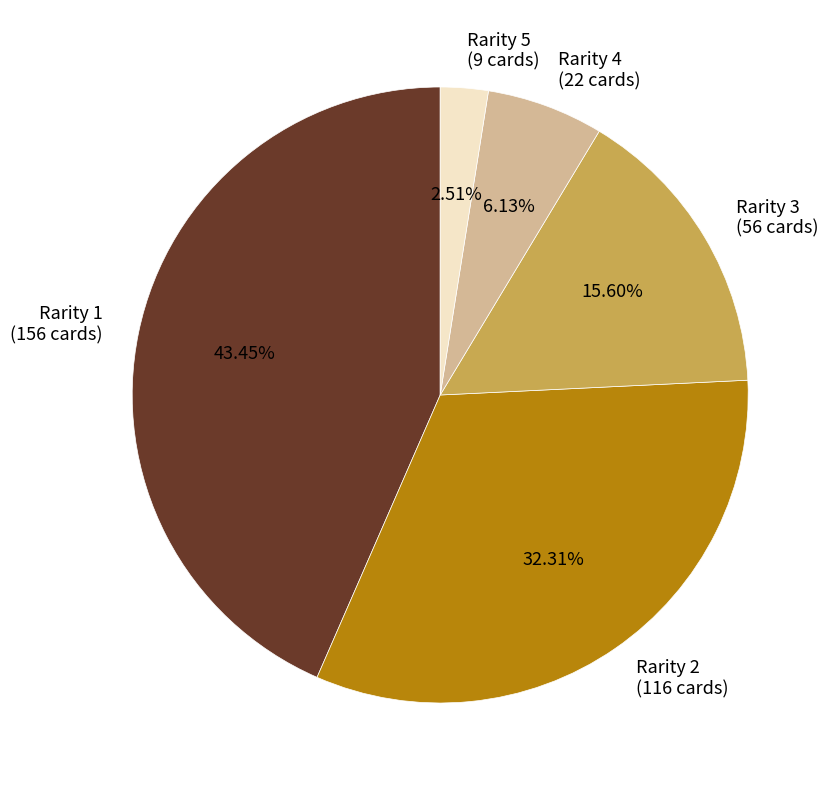

To the nearest percent, what is the average slice percentage?

20%